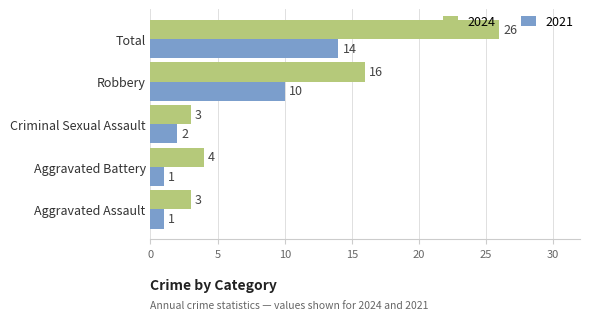

What value does the 2021 series have at Robbery, to the nearest 10?

10